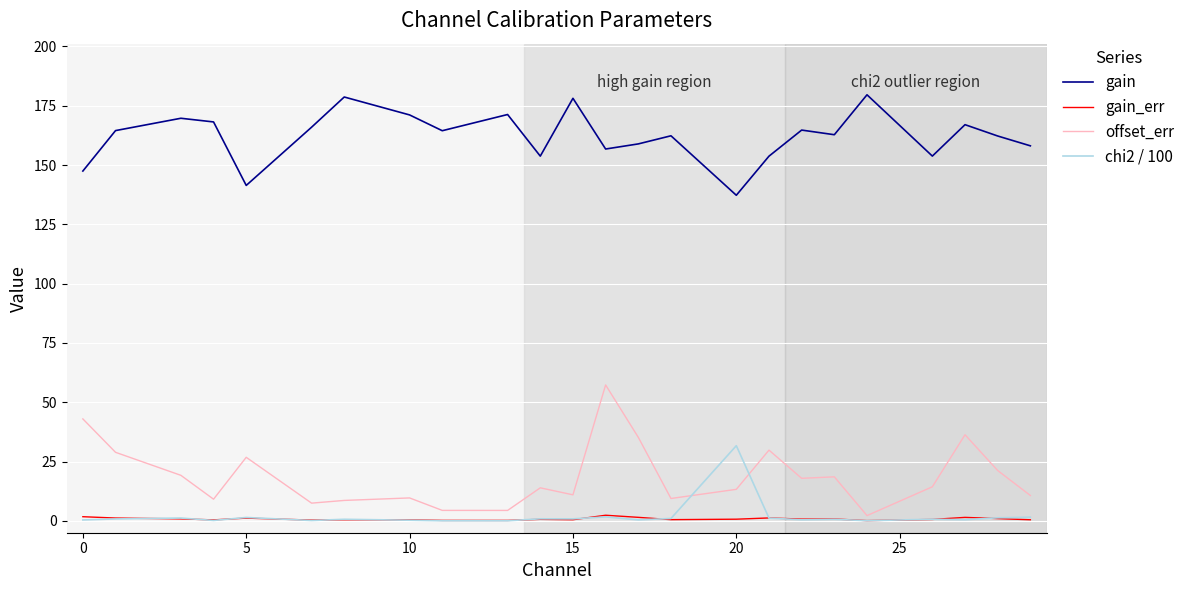

Rank the series by their maximum value, from lowest to highest.

gain_err, chi2 / 100, offset_err, gain